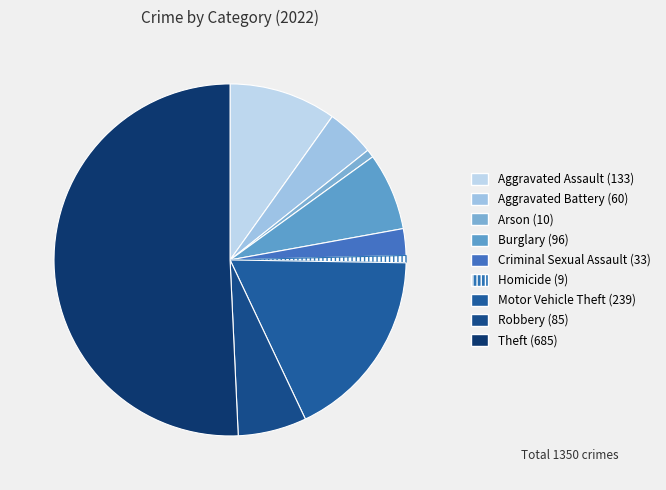

To the nearest percent, what portion does Homicide represent?

1%